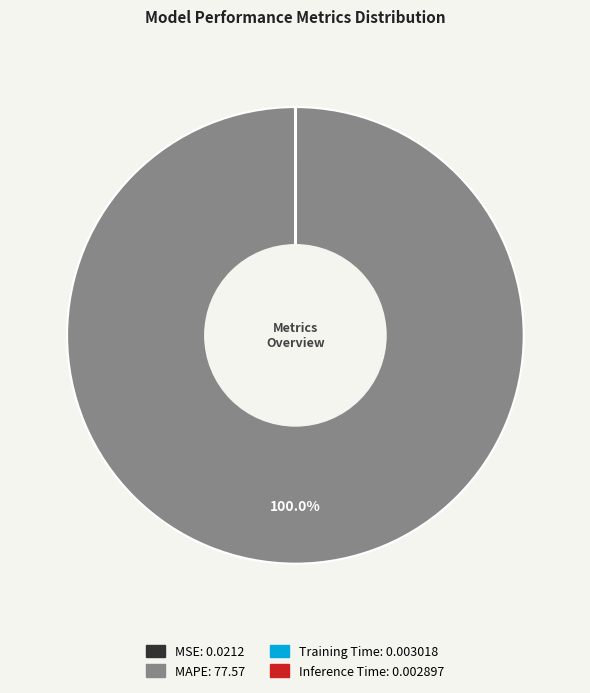

Is there any slice that represents more than half of the pie?

Yes